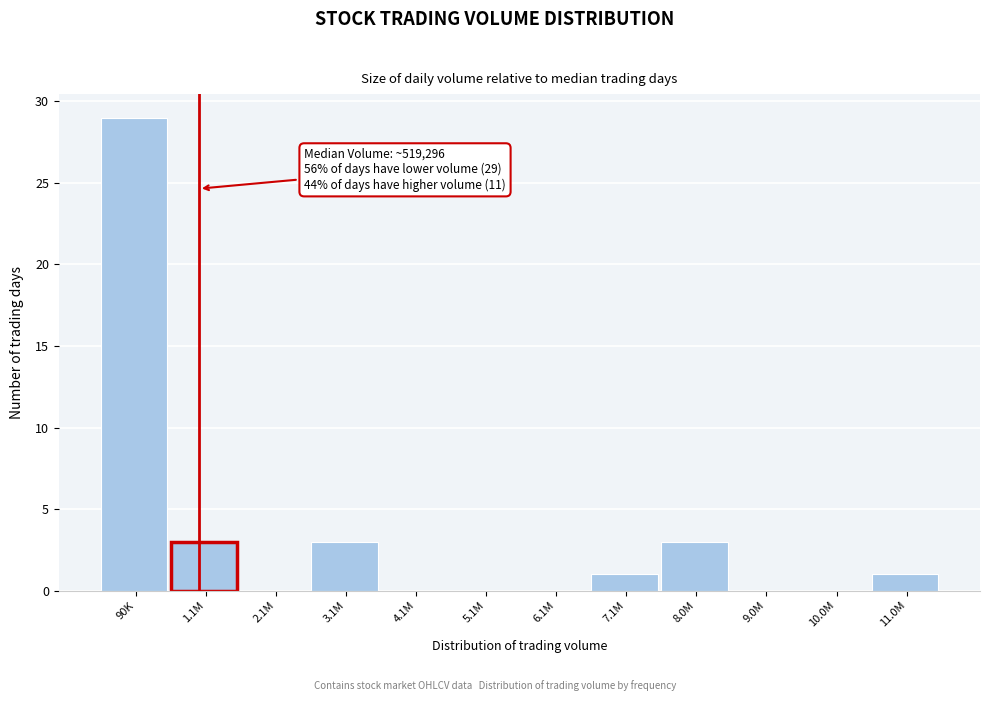

Reading left to right, extract all data points from this chart.

90K=29	1.1M=3	2.1M=0	3.1M=3	4.1M=0	5.1M=0	6.1M=0	7.1M=1	8.0M=3	9.0M=0	10.0M=0	11.0M=1